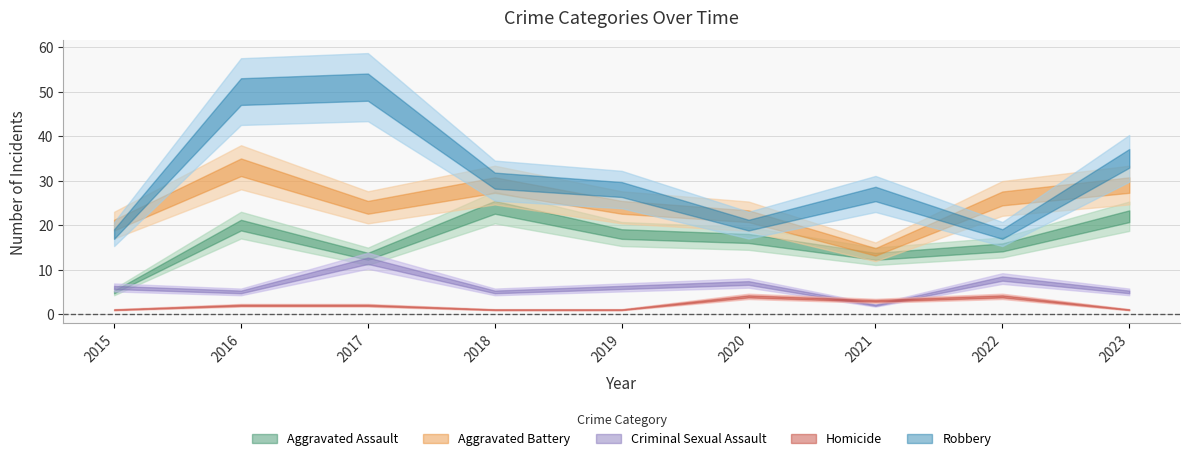

What is the value of the Robbery point at the 1st from the left?

18